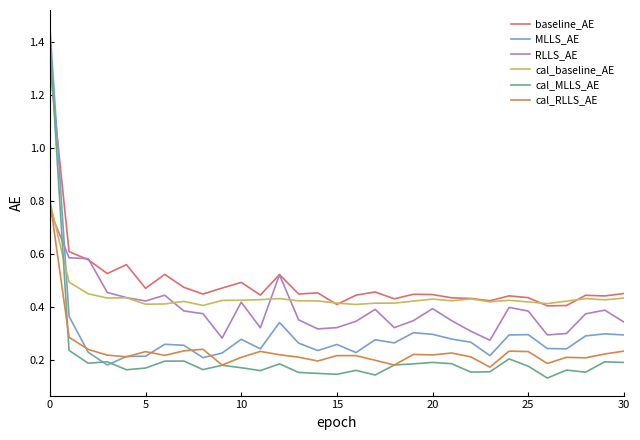

Which series ends up on top after the final intersection of baseline_AE and cal_MLLS_AE?

baseline_AE